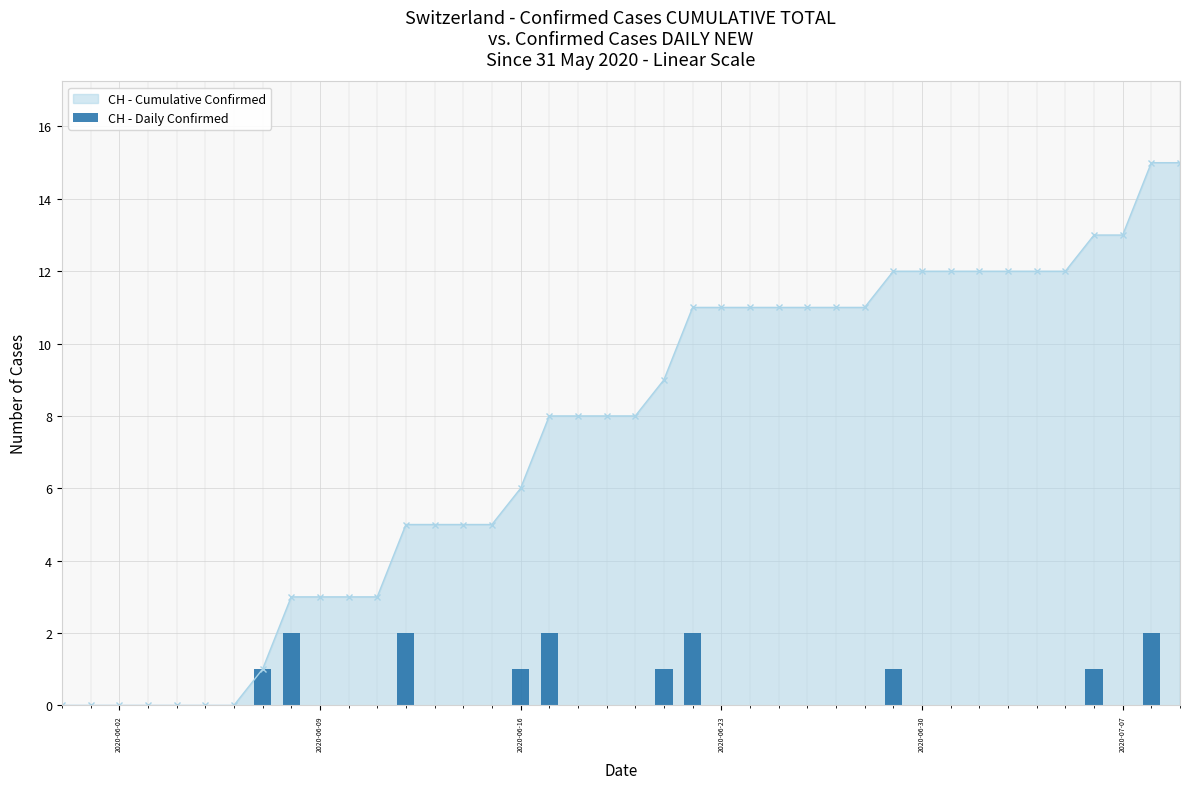

What is the sum of all values?

15